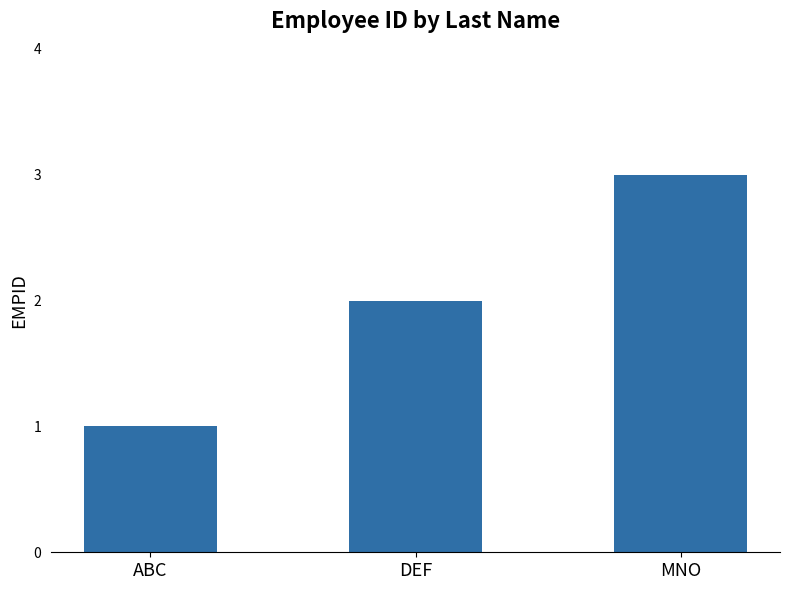

The chart shows a value of 2 at DEF. True or false?

True